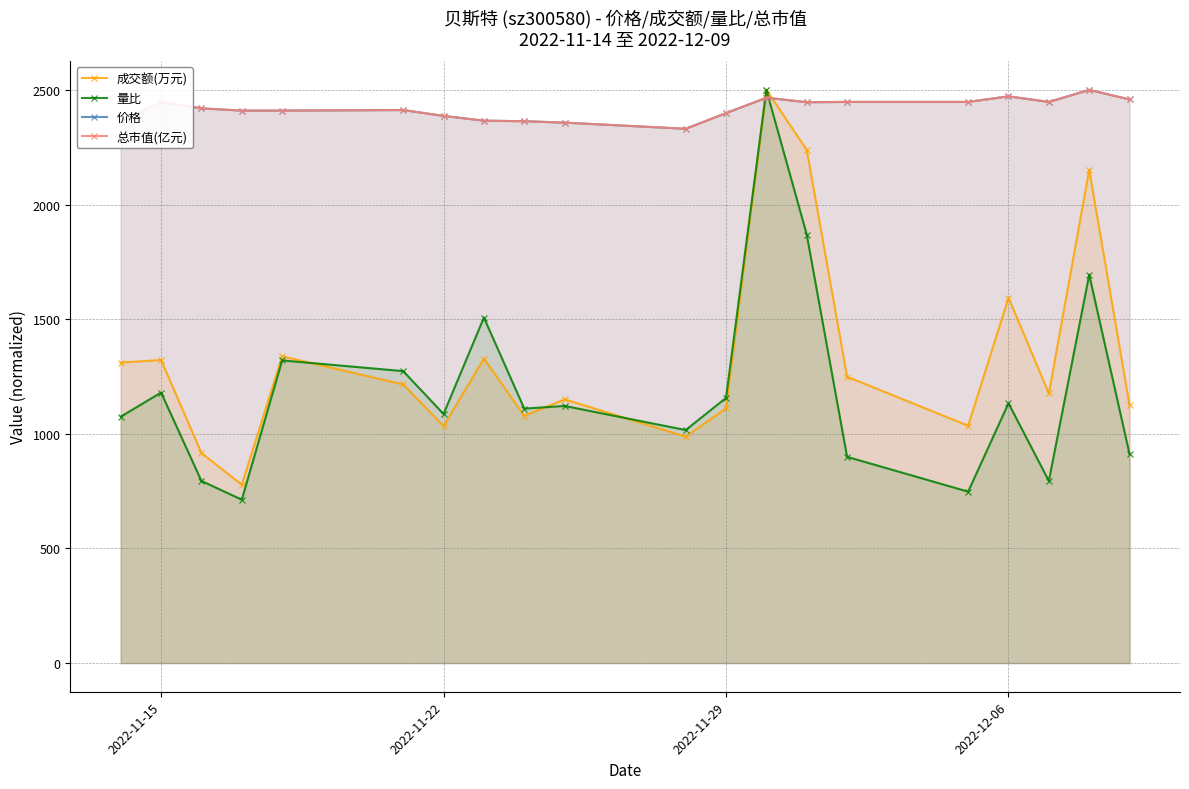

What is the difference between the second highest and second lowest values in the 价格 series?

114.6